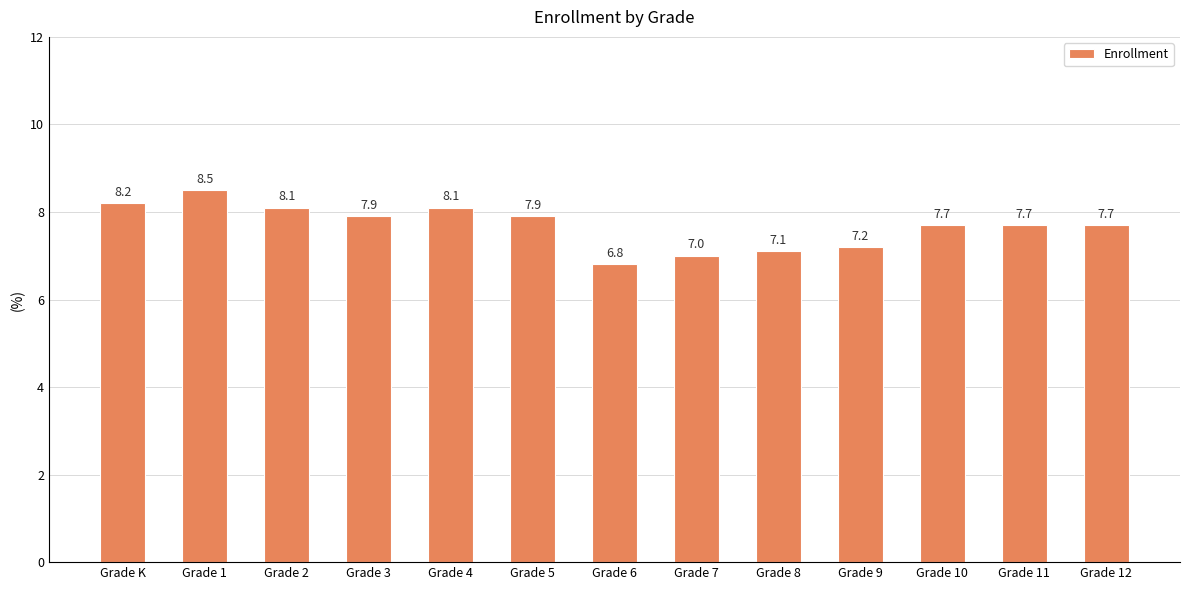

What is the change in value from Grade K to Grade 7?

-1.2